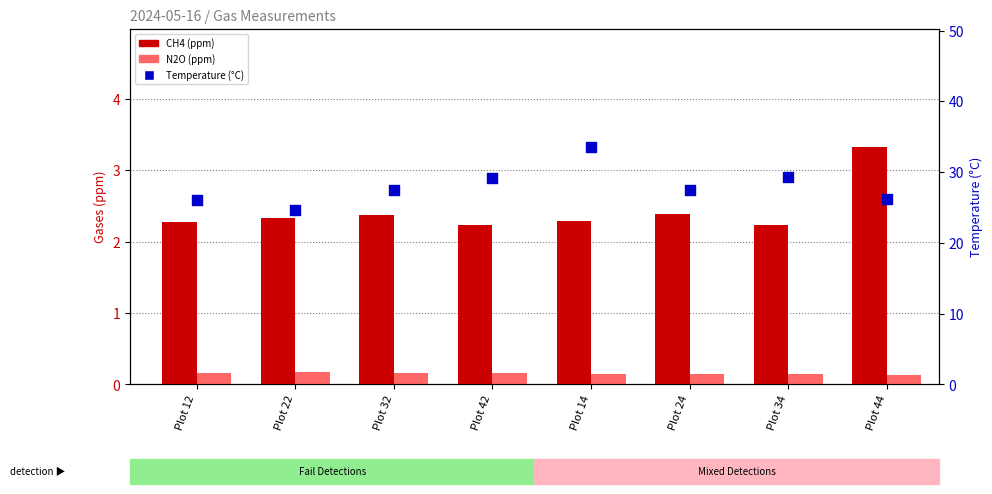

At how many categories does at least one series exceed 1?

8